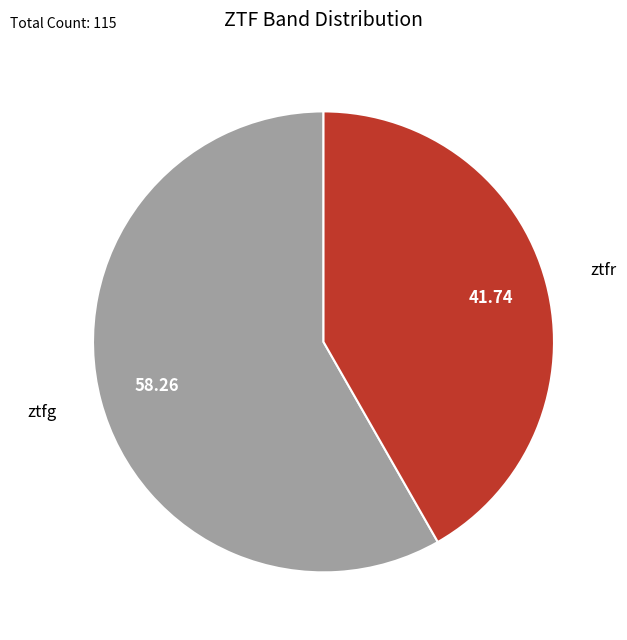

Is there a majority slice in this chart?

Yes